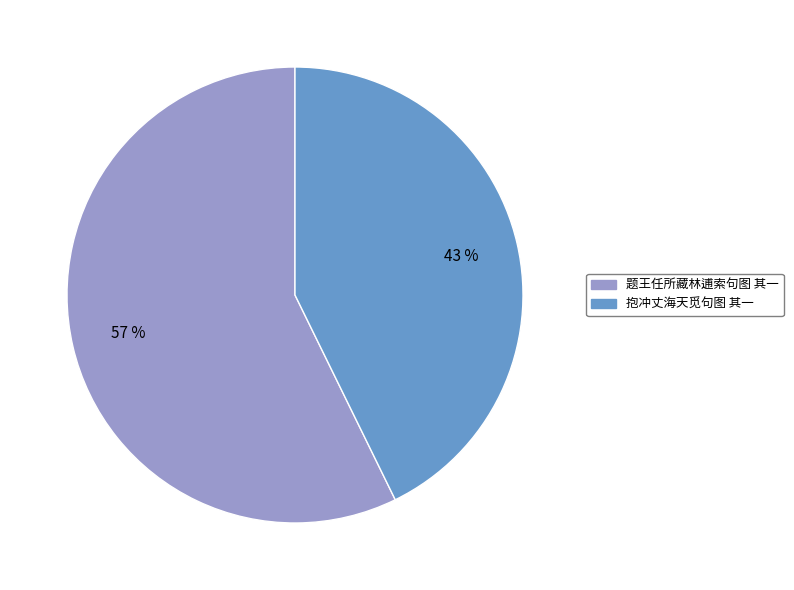

Between 抱冲丈海天觅句图 其一 and 题王任所藏林逋索句图 其一, which is larger?

题王任所藏林逋索句图 其一